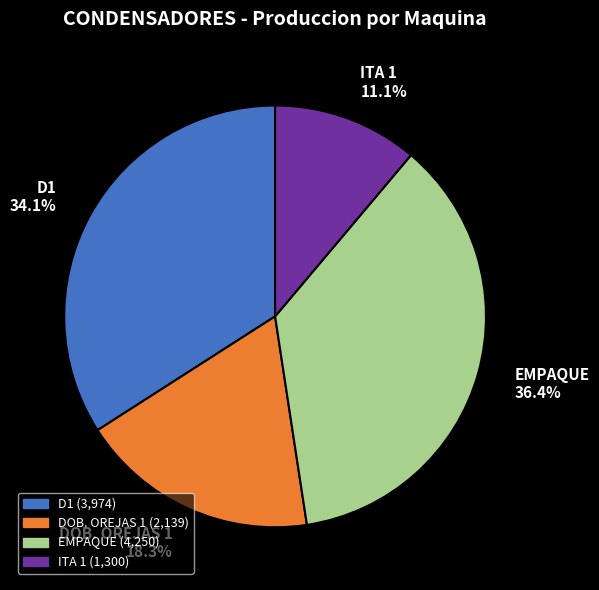

How many slices are in this pie chart?

4